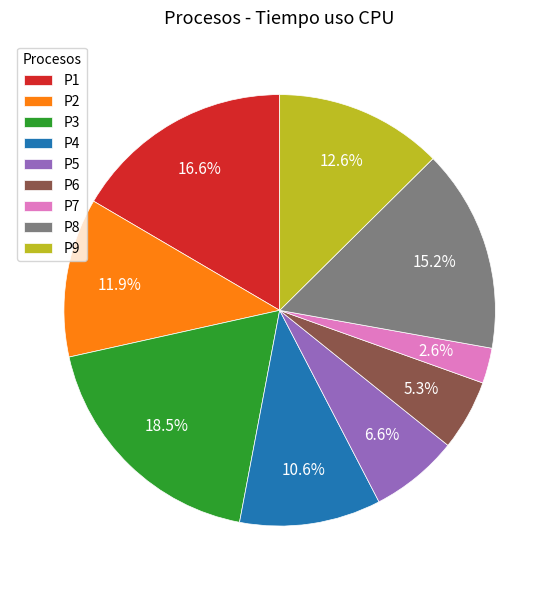

What is the smallest slice in the pie chart?

P7